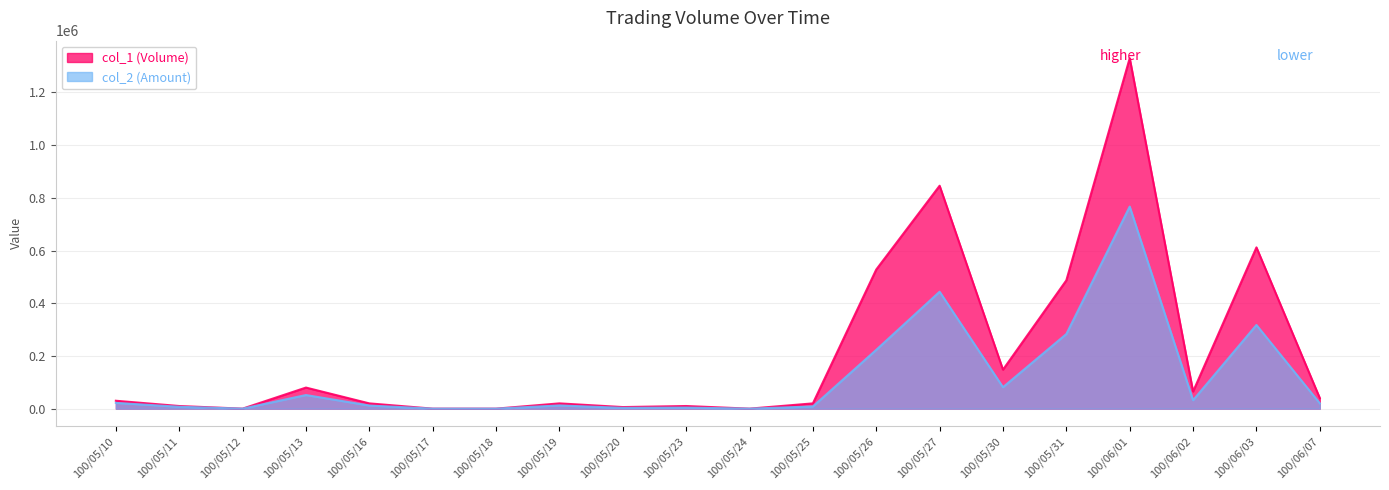

Is it true that col_1 equals 14907 at 100/05/11?

False